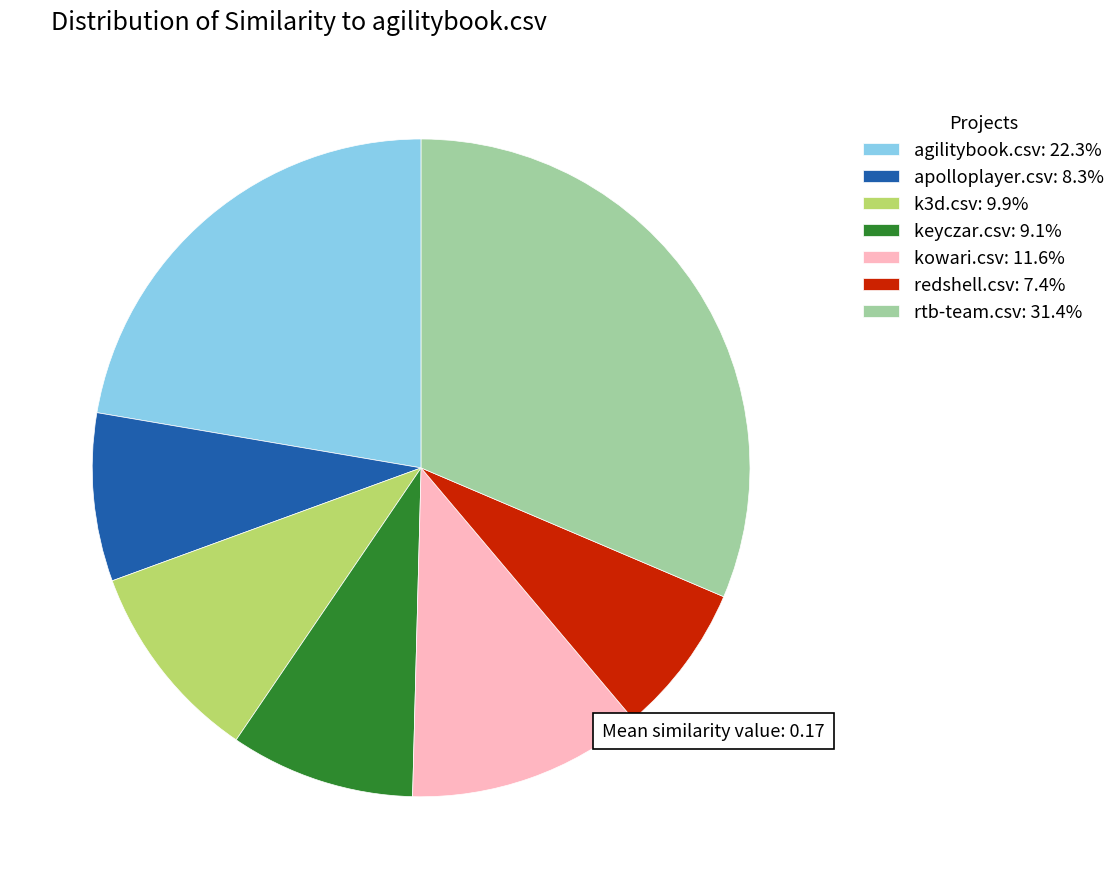

Does agilitybook.csv represent more than half of the total?

No